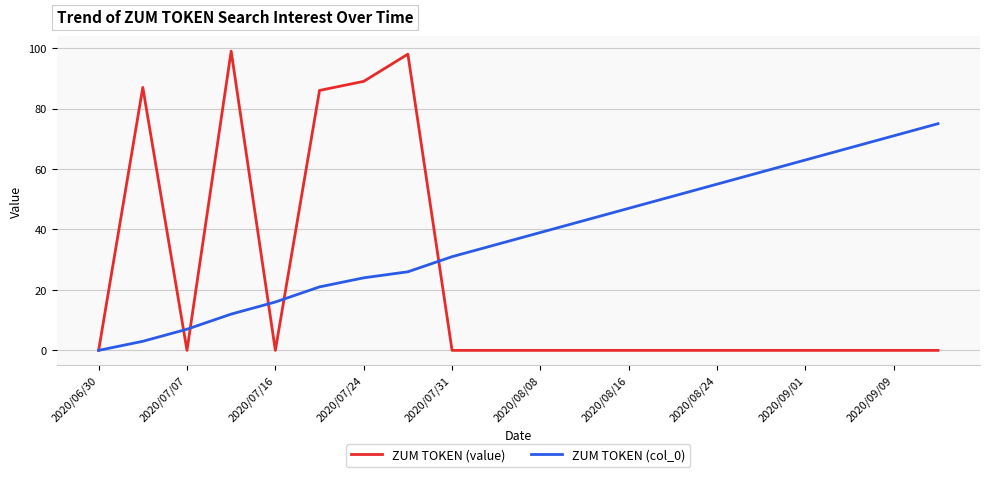

Which series has the widest spread of values?

ZUM TOKEN (value)